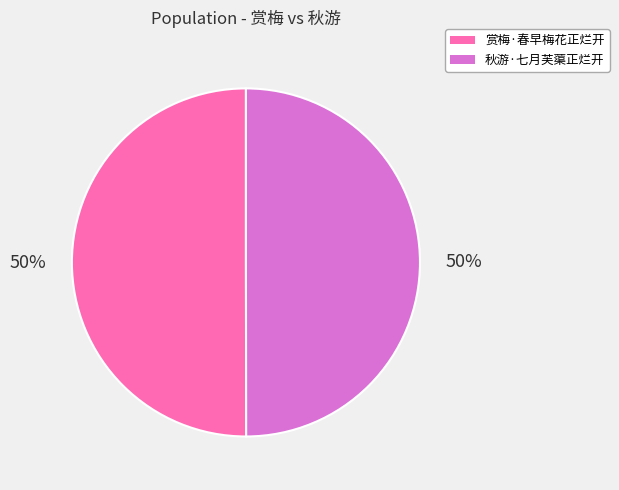

True or false: 赏梅·春早梅花正烂开 accounts for 50% of the total.

True